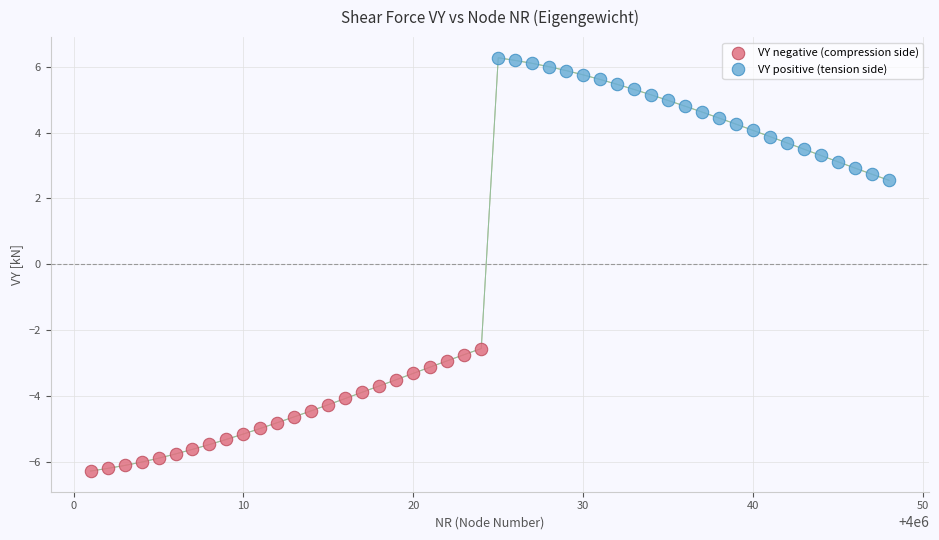

What are all the series names shown in the legend?

VY negative (compression side), VY positive (tension side)